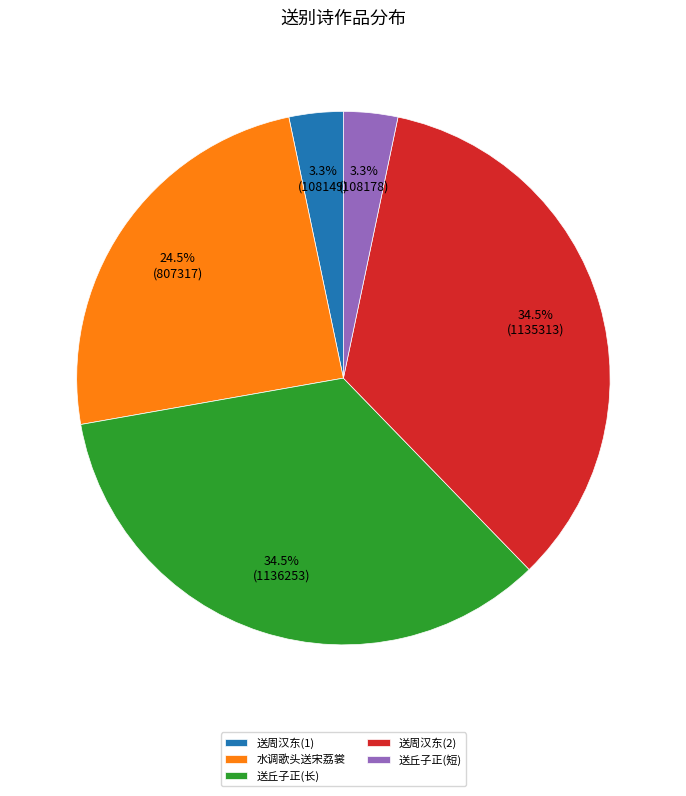

Does 水调歌头送宋荔裳 represent more than half of the total?

No